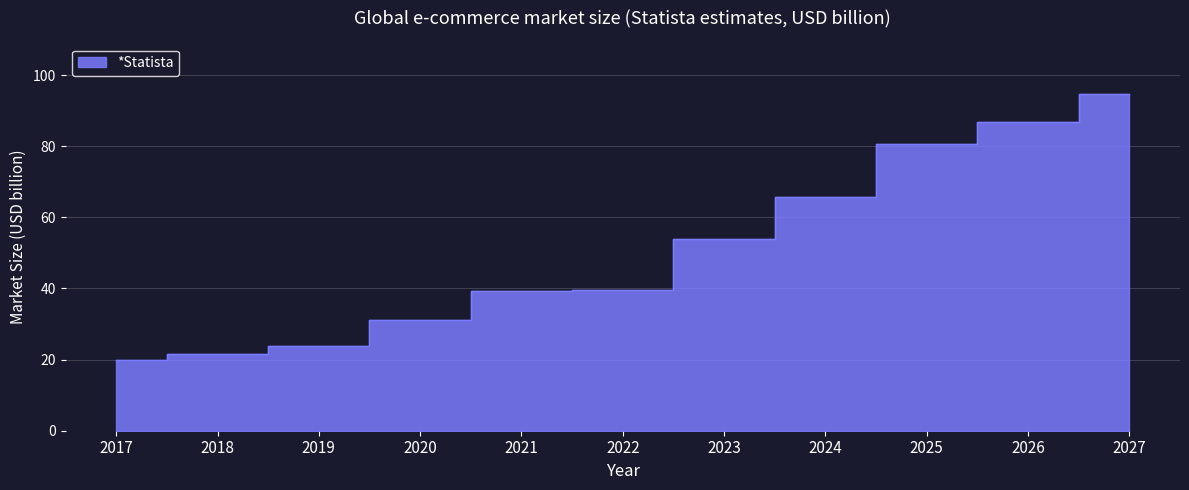

How many series are shown in this chart?

1